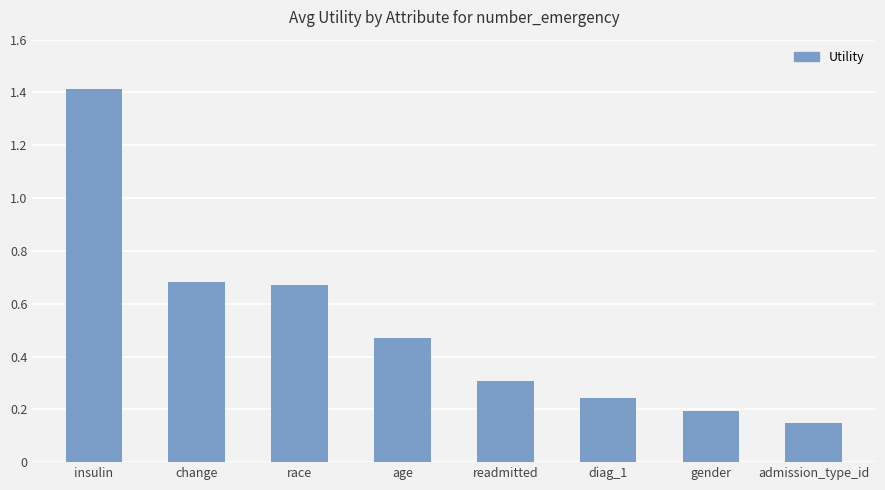

What is the label of the 2nd bar from the left?

change